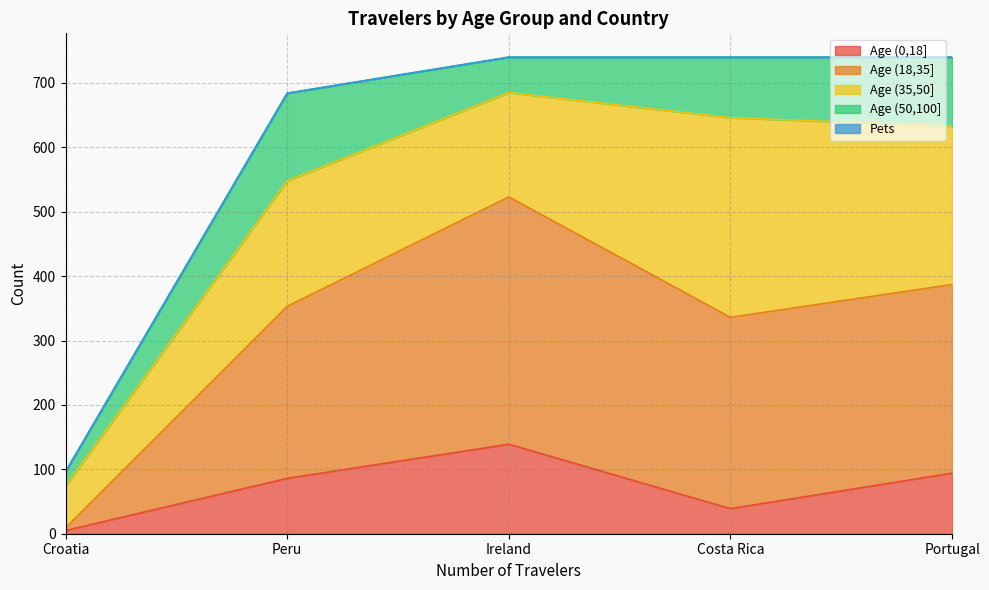

What is the difference between the highest and lowest values at Ireland?

601